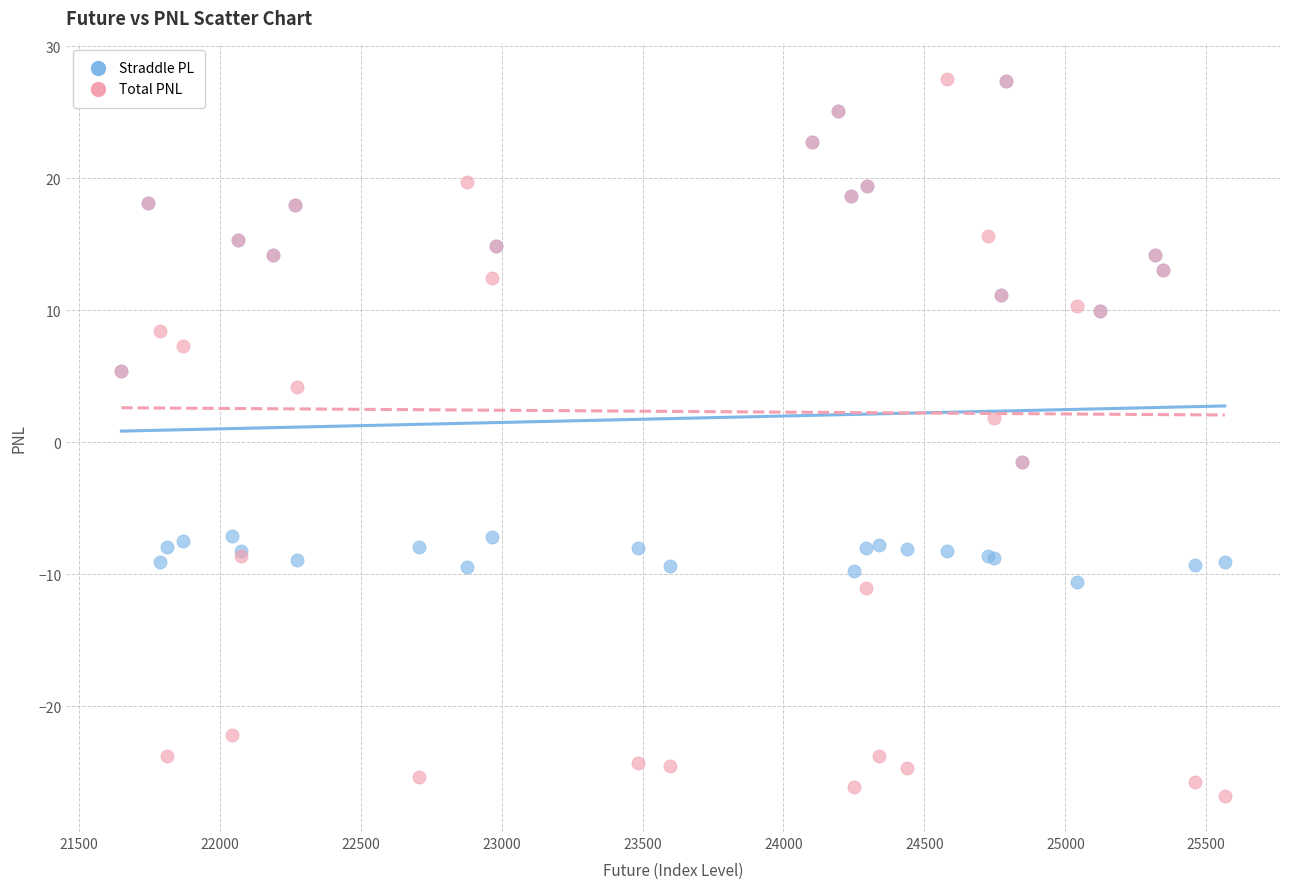

What are all the series names shown in the legend?

Straddle PL, Total PNL